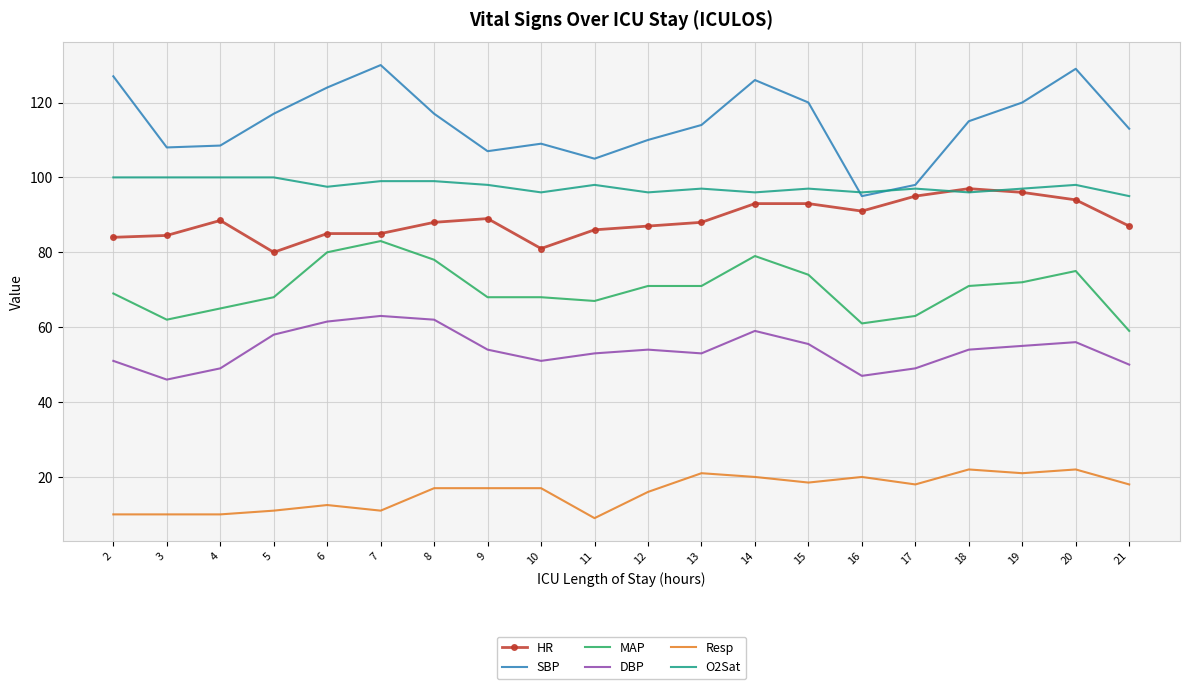

Rank the series by their maximum value, from highest to lowest.

SBP, O2Sat, HR, MAP, DBP, Resp